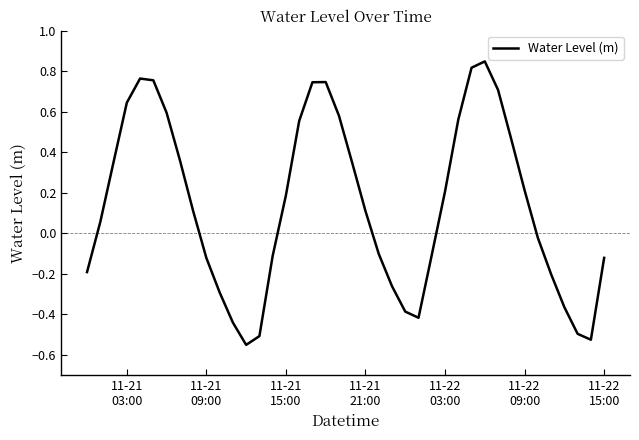

What is the difference between the maximum and minimum values?

1.4